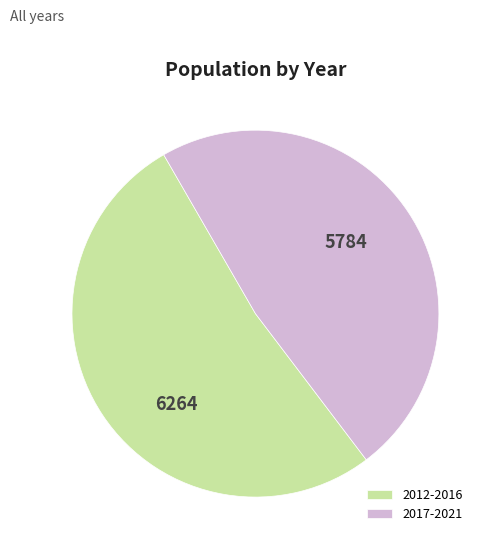

What is the smallest slice in the pie chart?

2017-2021